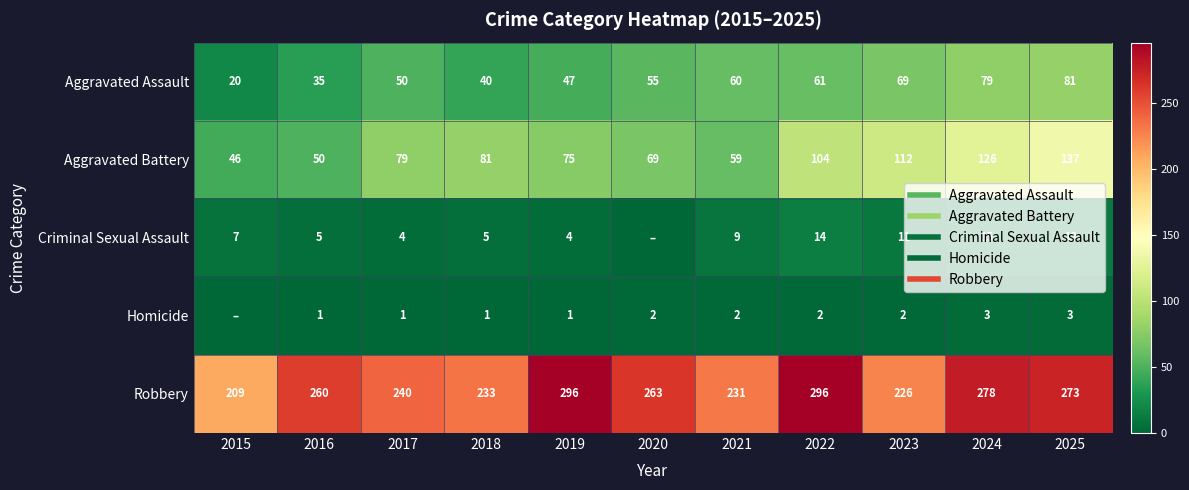

At 2018, list the series in order from smallest to largest.

Homicide, Criminal Sexual Assault, Aggravated Assault, Aggravated Battery, Robbery